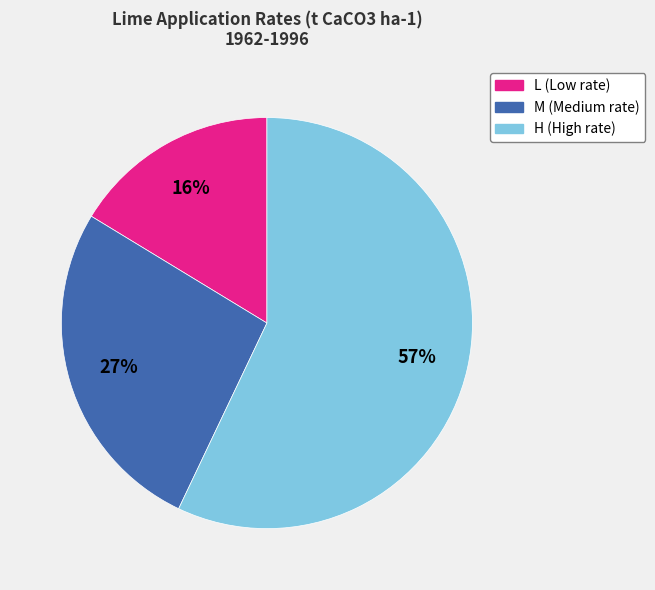

Which slice is the largest?

H (High rate)